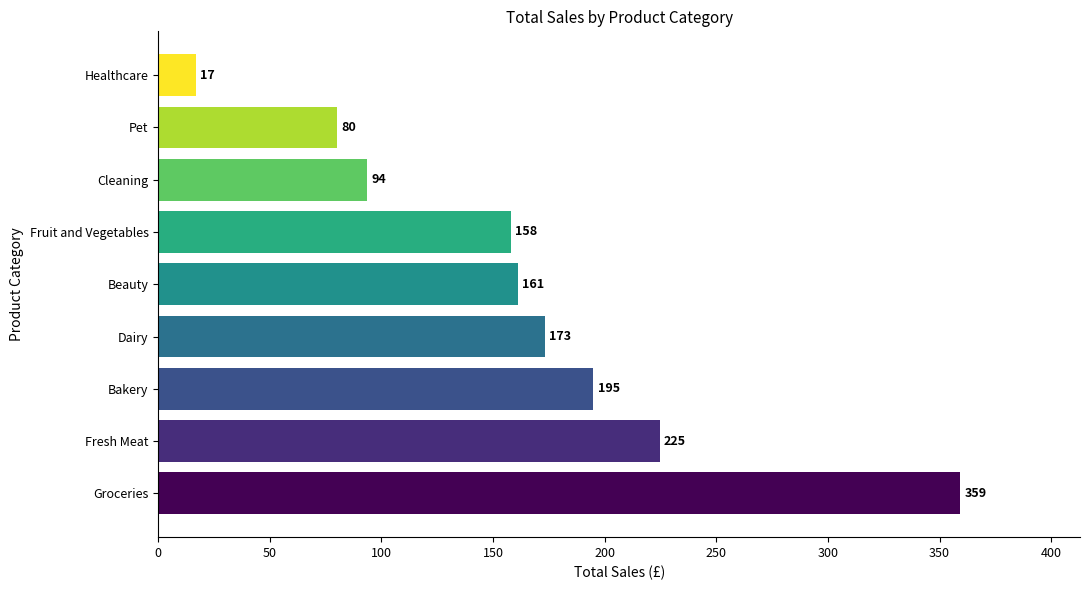

Approximately how many times larger is the value at Beauty compared to Cleaning?

1.7